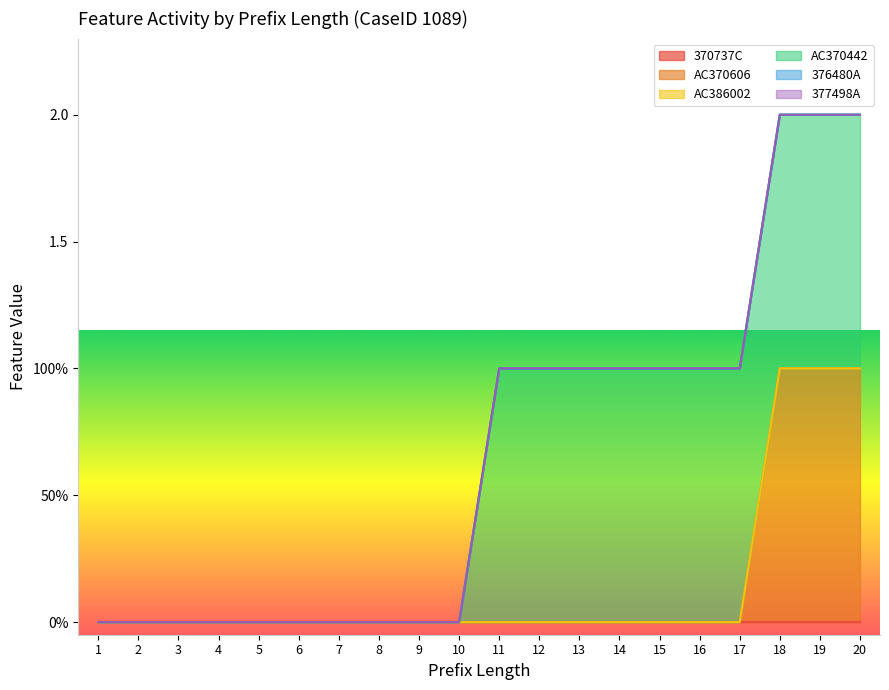

Is it true that 376480A equals 0 at 6?

True